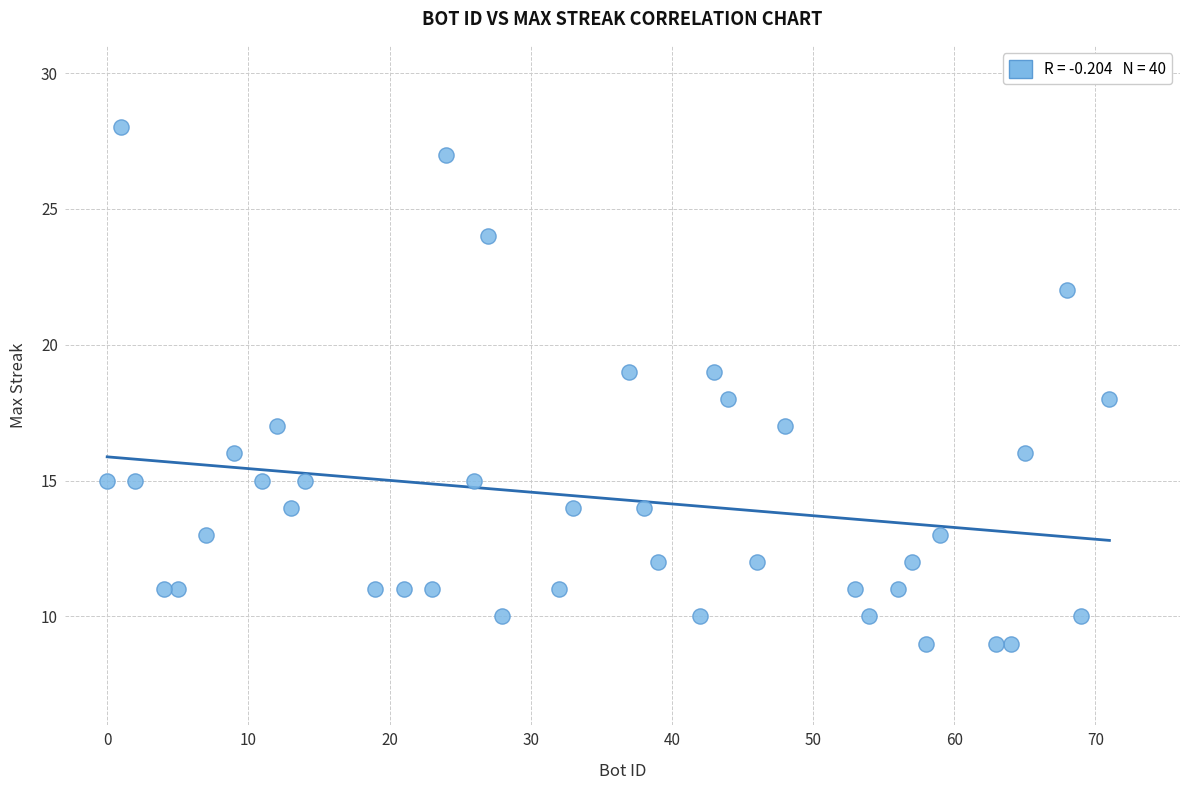

What is the range of Y values (max minus min)?

19